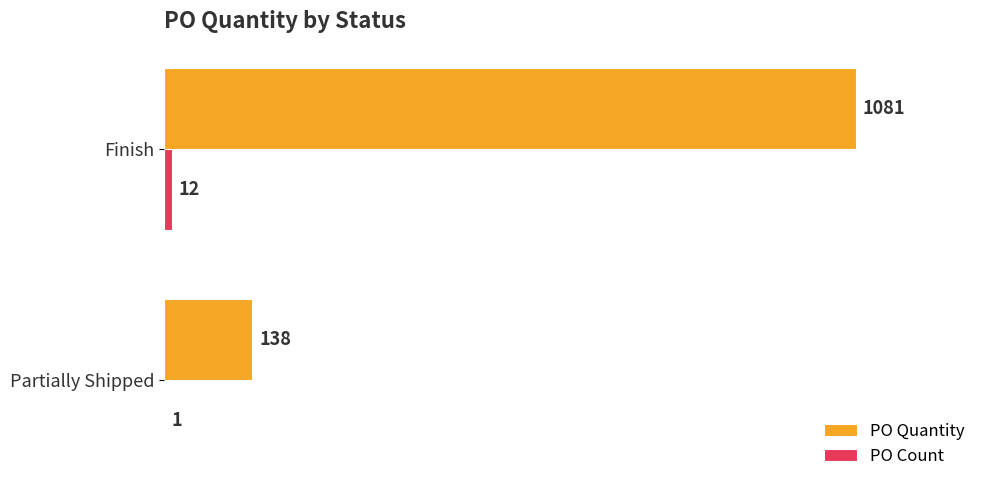

What is the greatest value displayed?

1081